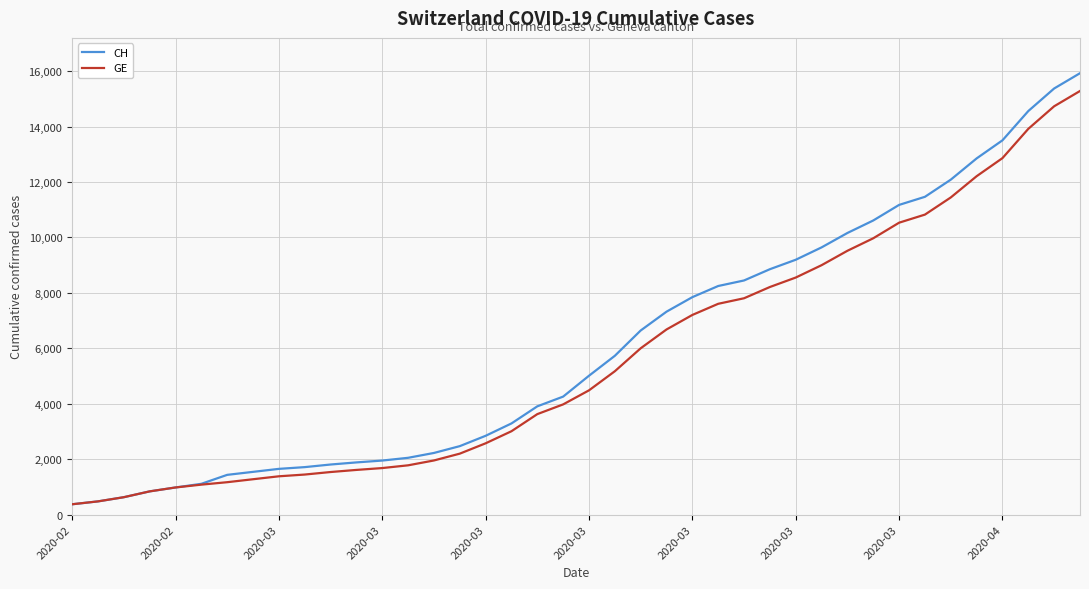

Which series has the largest range (max minus min)?

CH